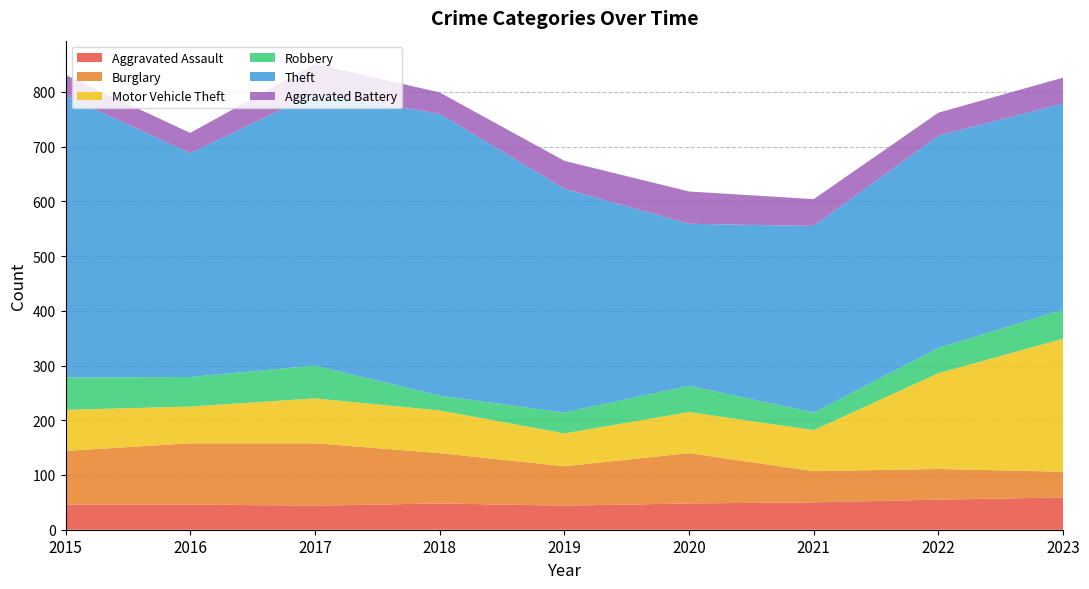

Reading left to right, extract all data points from this chart.

Aggravated Assault: 2015=46	2016=46	2017=44	2018=48	2019=44	2020=48	2021=50	2022=55	2023=59
Burglary: 2015=98	2016=112	2017=114	2018=92	2019=72	2020=92	2021=57	2022=56	2023=47
Motor Vehicle Theft: 2015=75	2016=67	2017=82	2018=78	2019=60	2020=75	2021=75	2022=175	2023=243
Robbery: 2015=59	2016=54	2017=60	2018=27	2019=38	2020=48	2021=32	2022=46	2023=53
Theft: 2015=515	2016=409	2017=497	2018=515	2019=409	2020=296	2021=341	2022=388	2023=377
Aggravated Battery: 2015=38	2016=37	2017=54	2018=39	2019=51	2020=59	2021=49	2022=42	2023=47